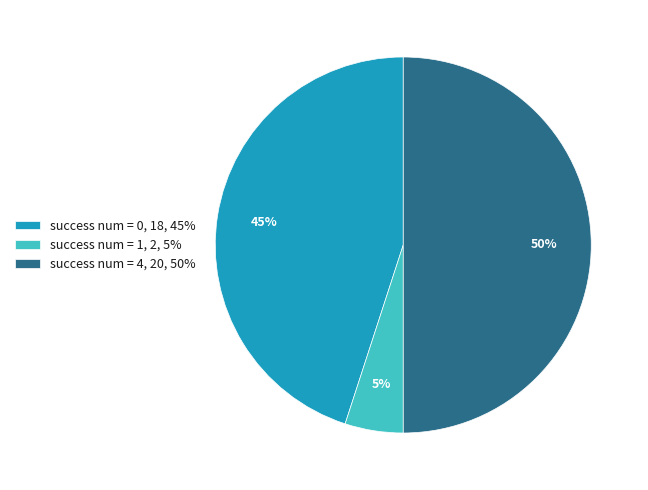

Count the number of slices in the pie.

3